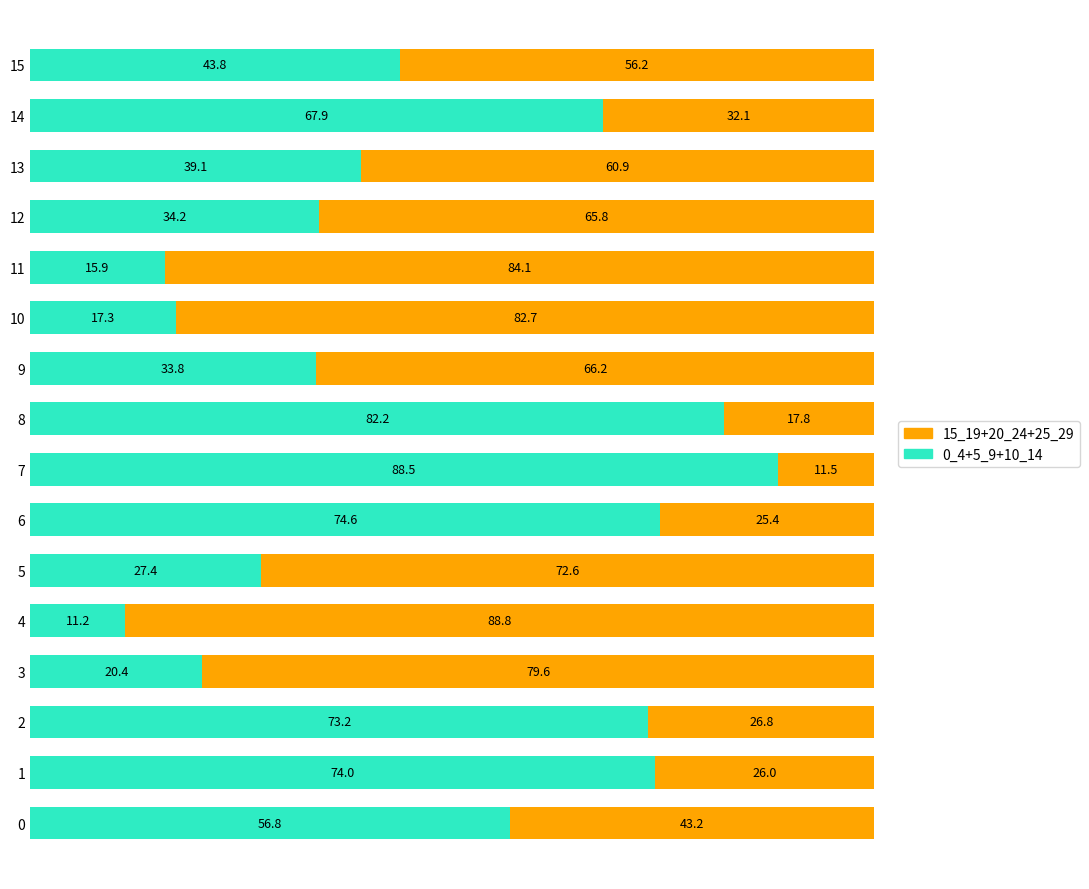

What is the total value across all series at 10?

100.0